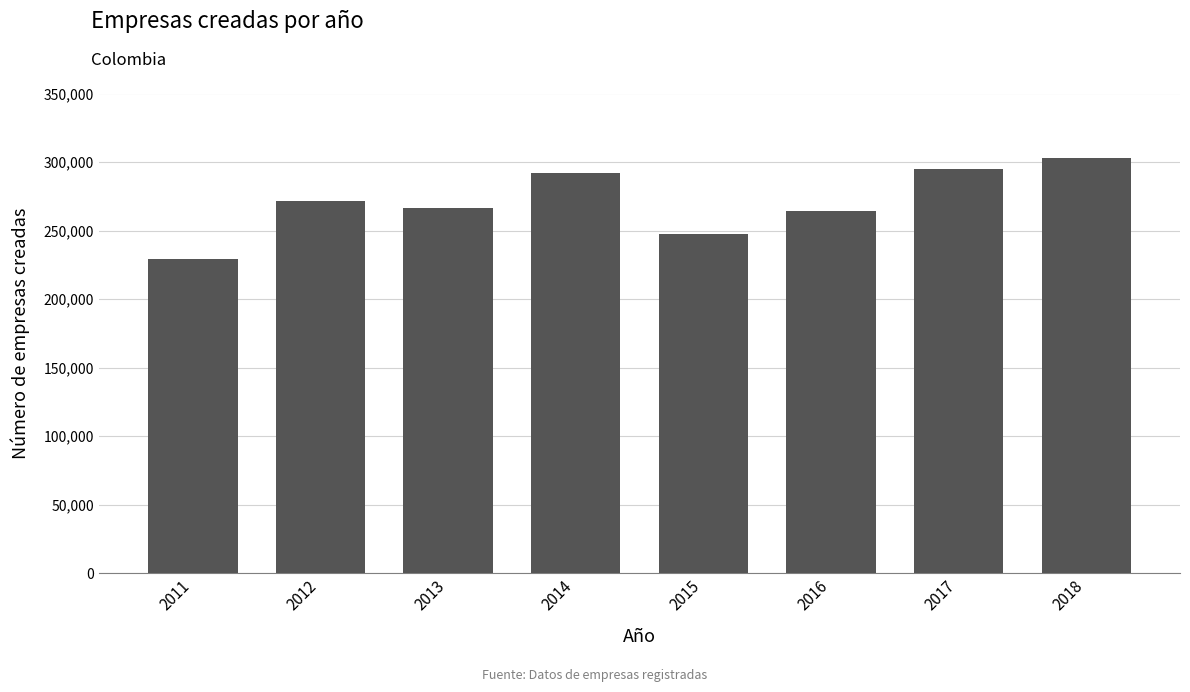

Between 2017 and 2011, which is larger?

2017